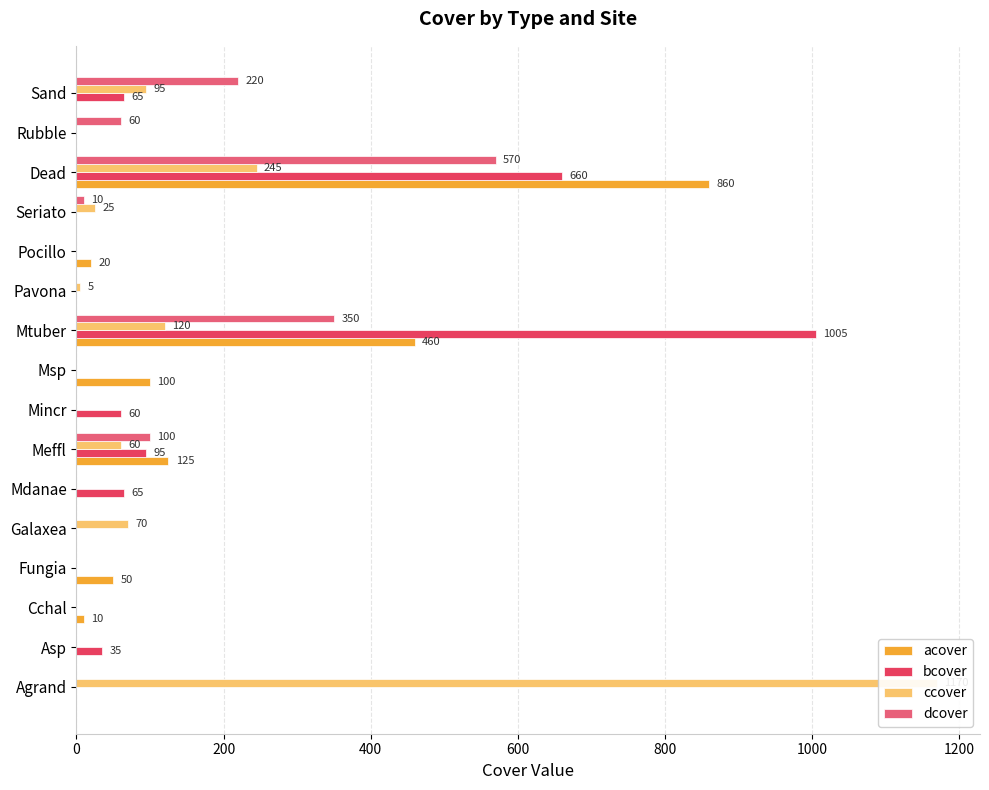

Which series has the largest total across all categories?

bcover